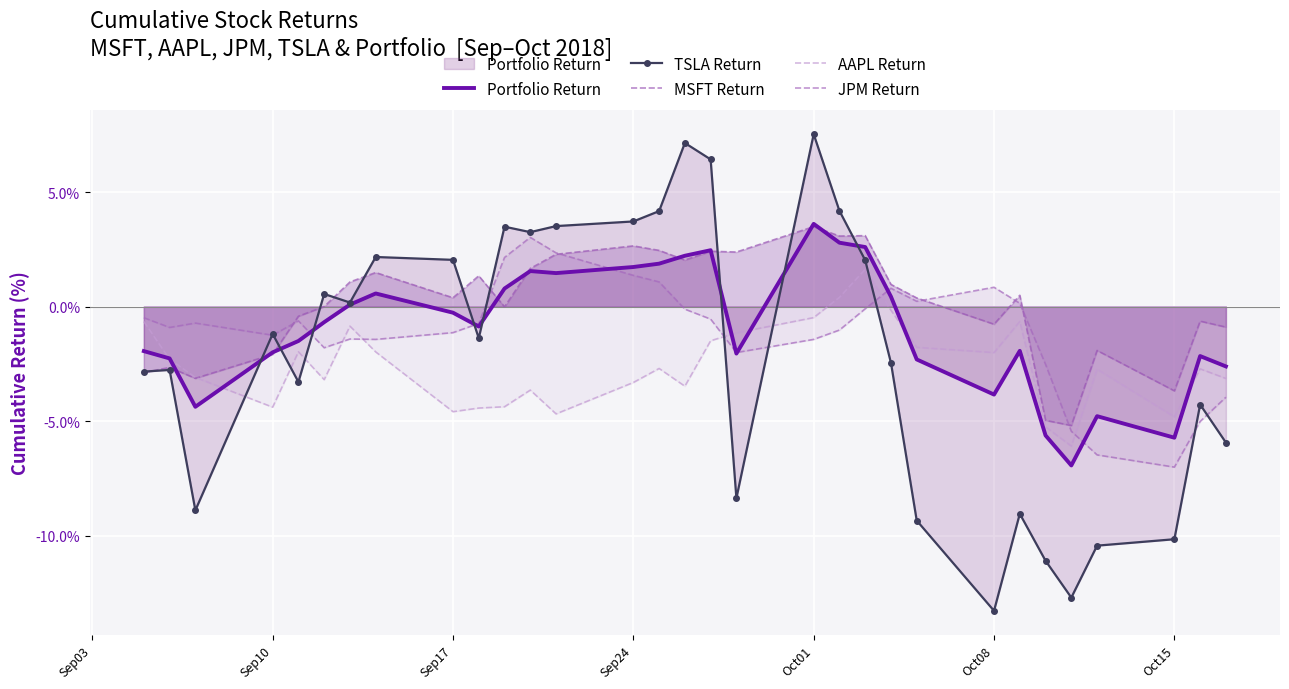

Reading left to right, transcribe all the data shown in this chart.

Portfolio Return: -1.9	-2.3	-4.4	-2.0	-1.5	-0.7	0.1	0.6	-0.3	-0.9	0.8	1.6	1.5	1.7	1.9	2.2	2.5	-2.1	3.6	2.8	2.6	0.4	-2.3	-3.8	-1.9	-5.6	-6.9	-4.8	-5.7	-2.2	-2.6
TSLA Return: -2.8	-2.8	-8.9	-1.2	-3.3	0.6	0.2	2.2	2.0	-1.4	3.5	3.2	3.5	3.7	4.2	7.1	6.4	-8.4	7.5	4.2	2.0	-2.5	-9.3	-13.3	-9.0	-11.1	-12.7	-10.4	-10.2	-4.3	-5.9
MSFT Return: -2.9	-2.7	-3.1	-2.1	-0.4	0.0	1.1	1.5	0.4	1.3	-0.0	1.7	2.3	2.6	2.5	2.0	2.4	2.4	3.5	3.1	3.1	1.0	0.4	-0.8	0.5	-5.0	-5.2	-1.9	-3.7	-0.6	-0.9
AAPL Return: -0.7	-2.3	-3.1	-4.4	-2.0	-3.2	-0.9	-2.0	-4.6	-4.4	-4.4	-3.6	-4.7	-3.3	-2.7	-3.5	-1.5	-1.1	-0.5	0.4	1.6	-0.2	-1.8	-2.0	-0.7	-5.3	-6.1	-2.7	-4.8	-2.7	-3.1
JPM Return: -0.5	-0.9	-0.7	-1.3	-0.6	-1.8	-1.4	-1.4	-1.1	-0.7	2.1	3.0	2.3	1.4	1.1	-0.1	-0.5	-2.0	-1.4	-1.0	-0.1	0.8	0.2	0.8	0.1	-2.5	-5.4	-6.5	-7.0	-5.0	-4.0